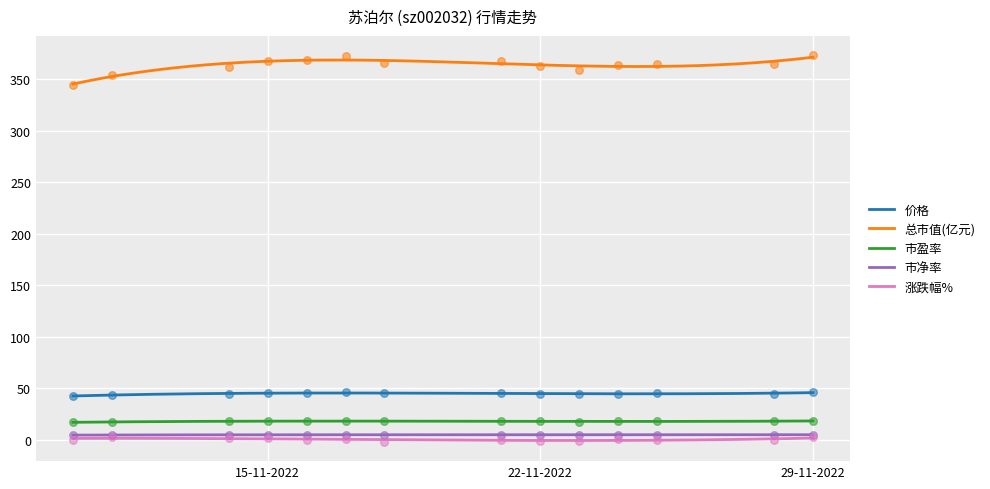

Which series has the widest spread of Y values?

总市值(亿元)